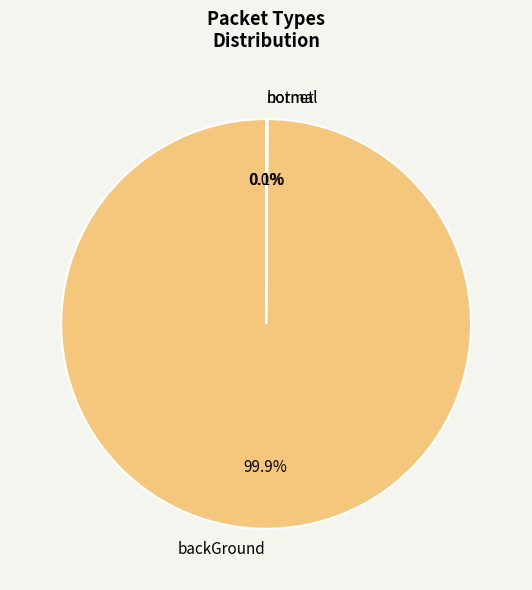

Which slice is the largest?

backGround